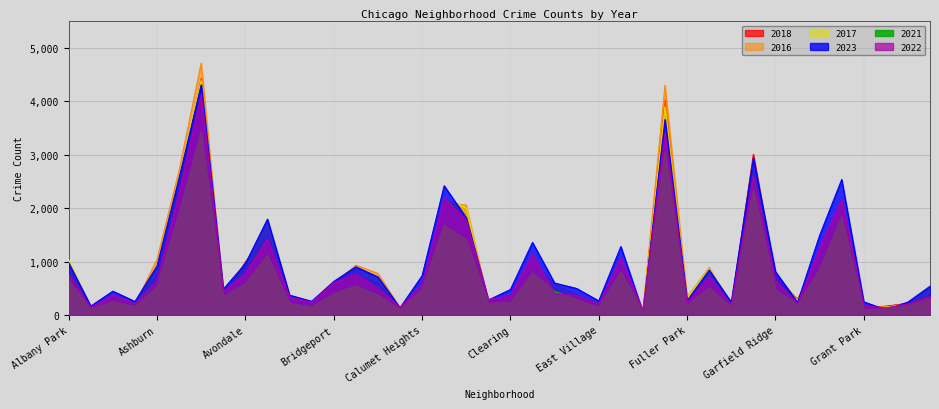

What is the label of the 3rd point from the left?

Archer Heights